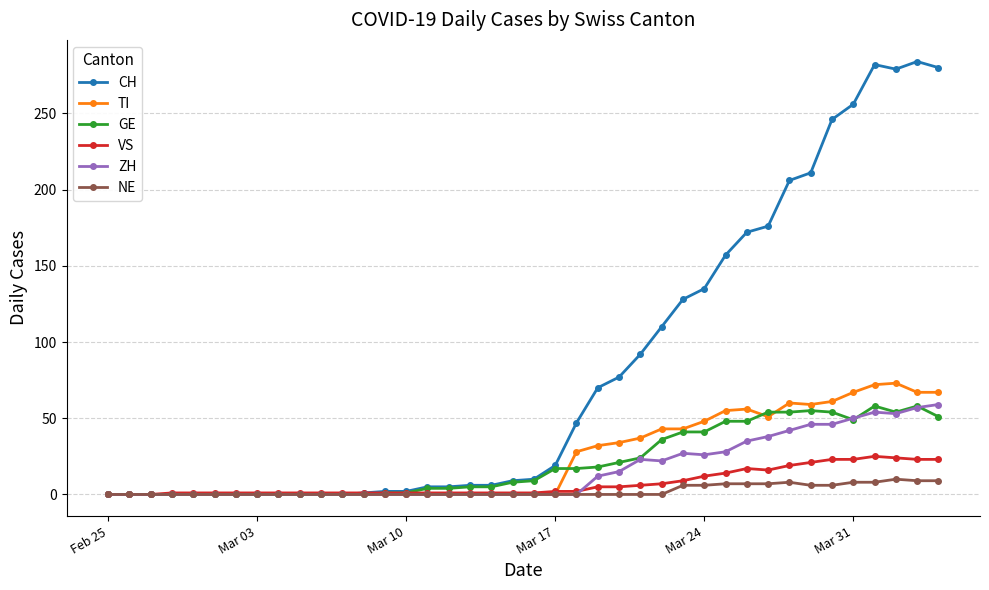

What is the maximum value shown in the chart?

284